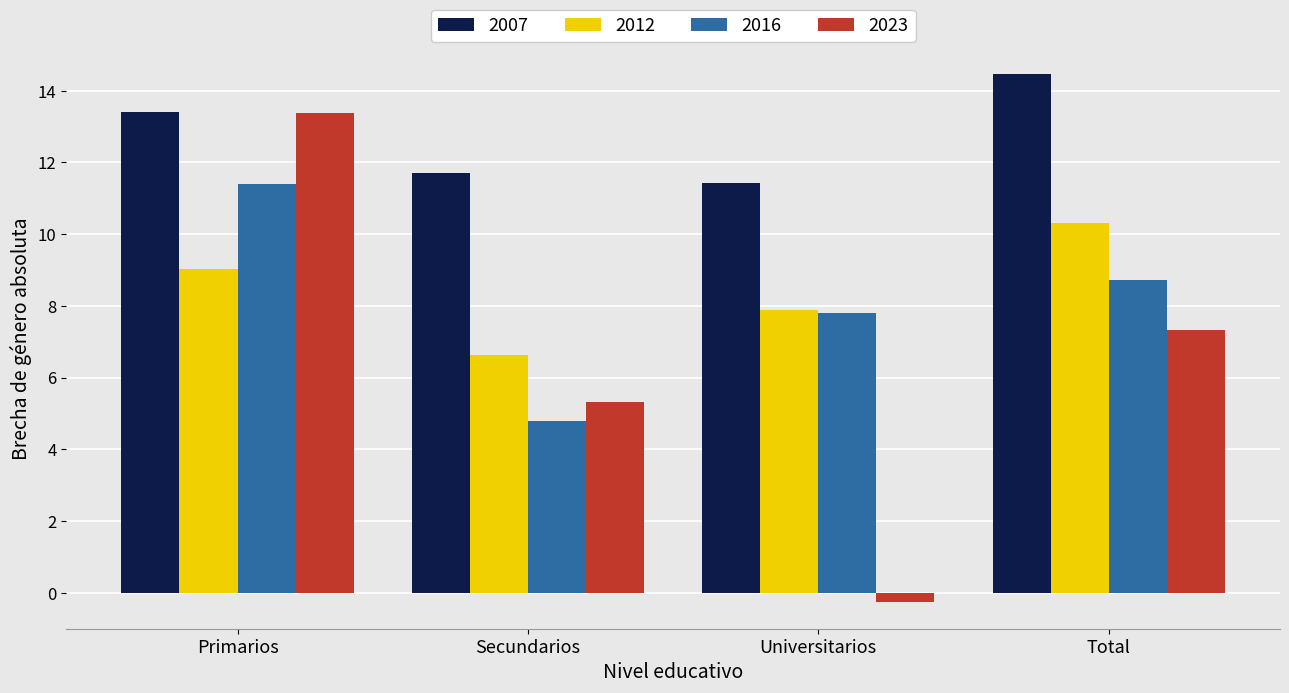

Between Primarios and Secundarios, which series saw the biggest shift?

2023